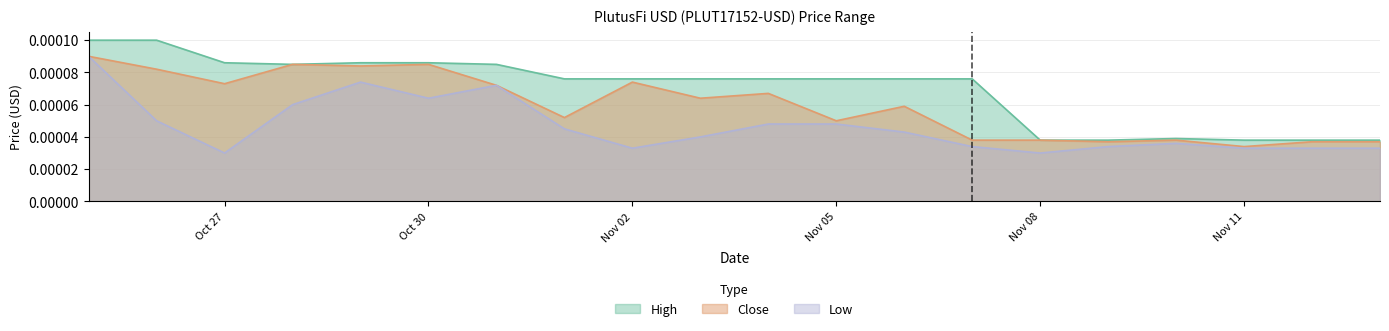

How many interior local valleys does the High series have?

1